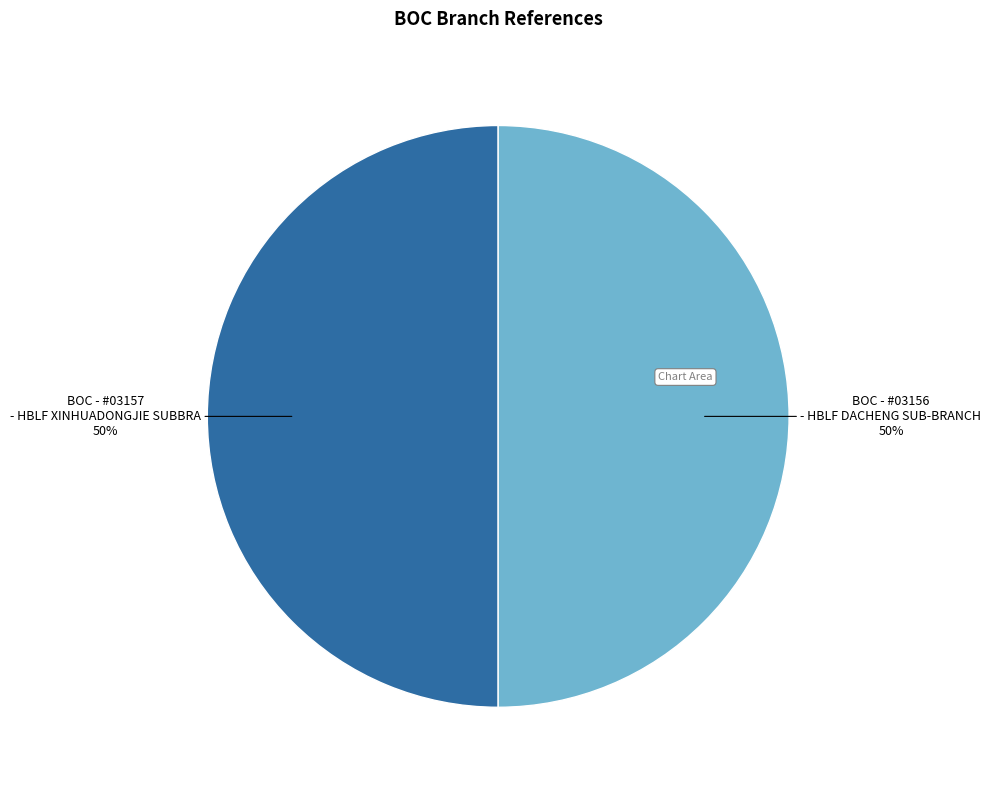

What is the ratio of the value at BOC - #03157 - HBLF XINHUADONGJIE SUBBRA to the value at BOC - #03156 - HBLF DACHENG SUB-BRANCH?

1.0